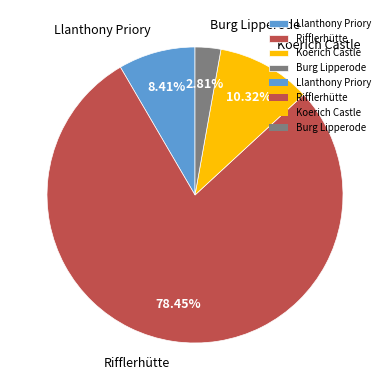

Which slice is the largest?

Rifflerhütte